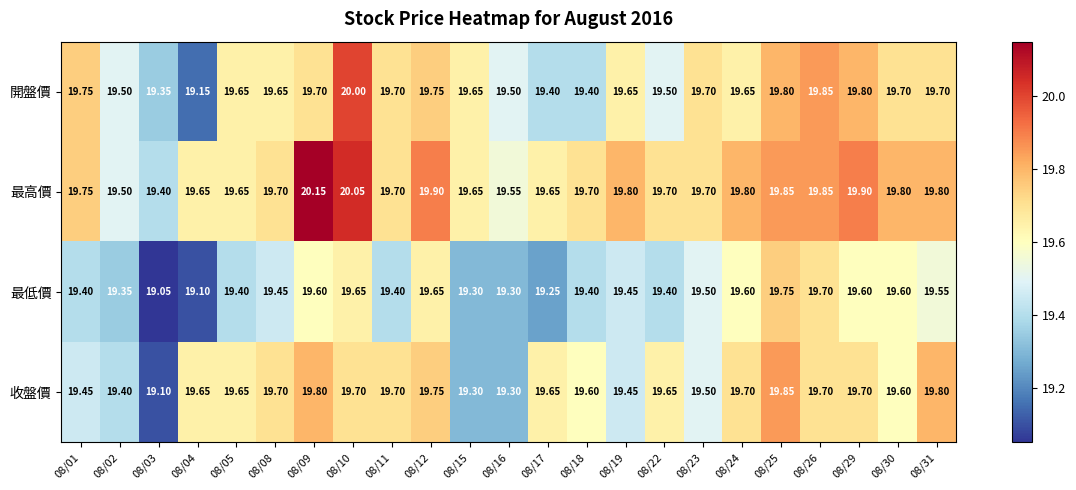

List the series in order of their peak value, lowest first.

最低價, 收盤價, 開盤價, 最高價